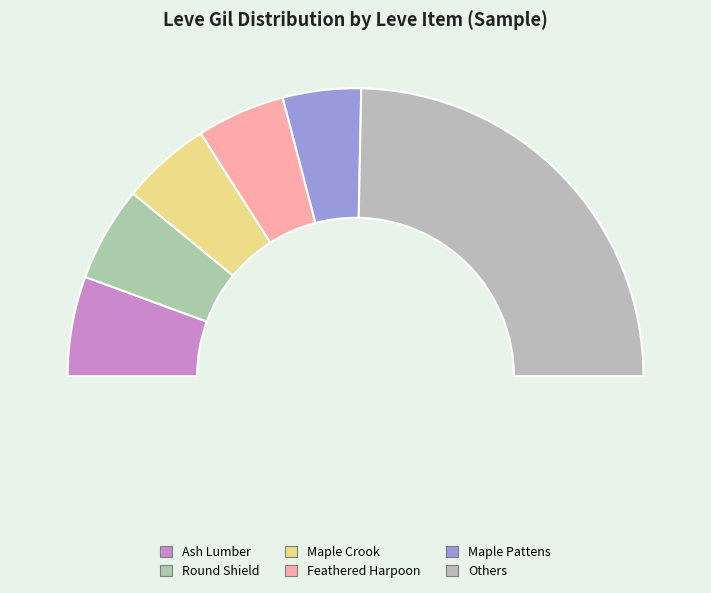

True or false: Bone Harpoon accounts for 1% of the total.

False